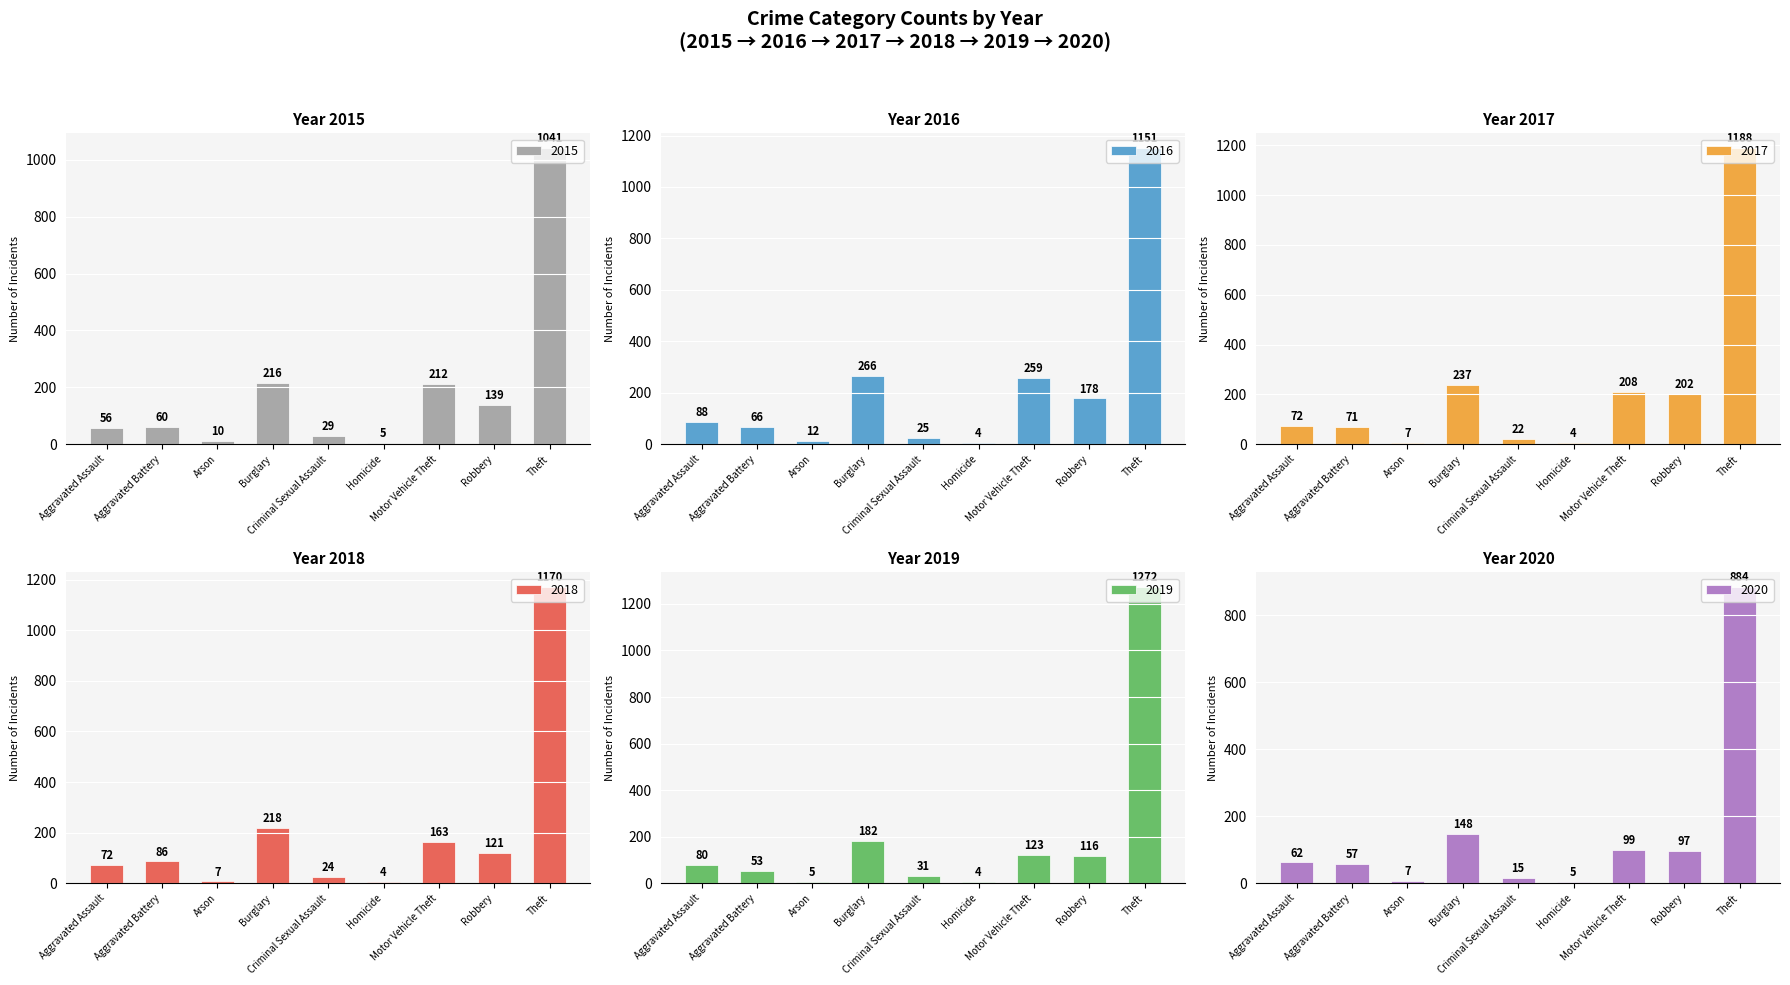

At which label does 2019 reach its minimum?

Homicide